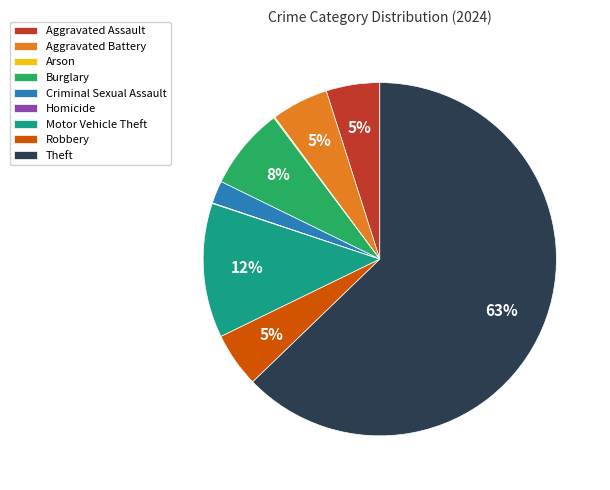

Is it true that Robbery is 1% of the pie?

False